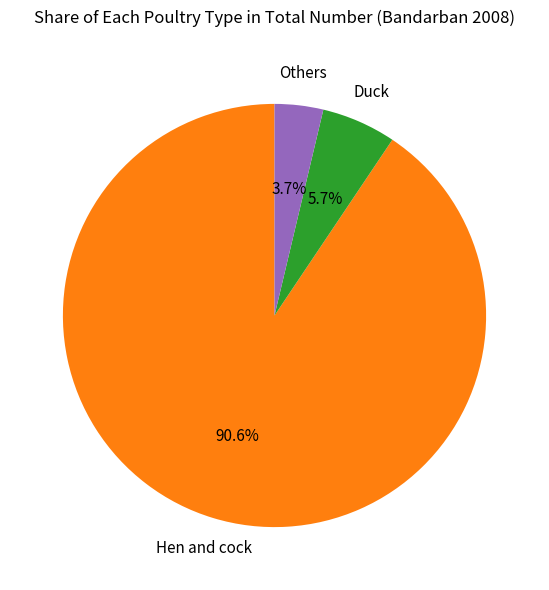

Is there any slice that represents more than half of the pie?

Yes